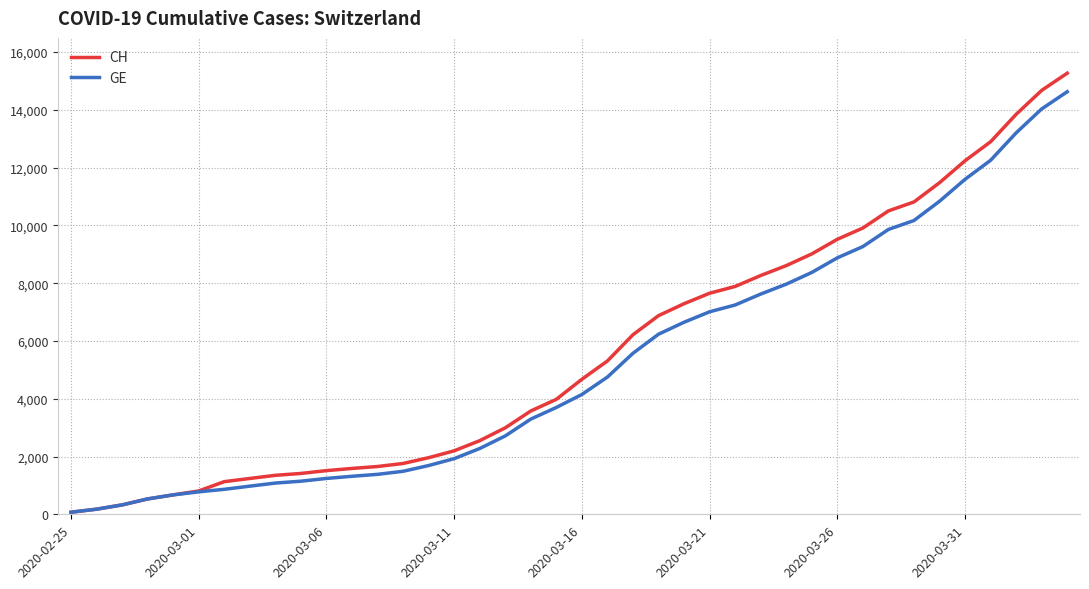

What is the maximum value for CH?

15267